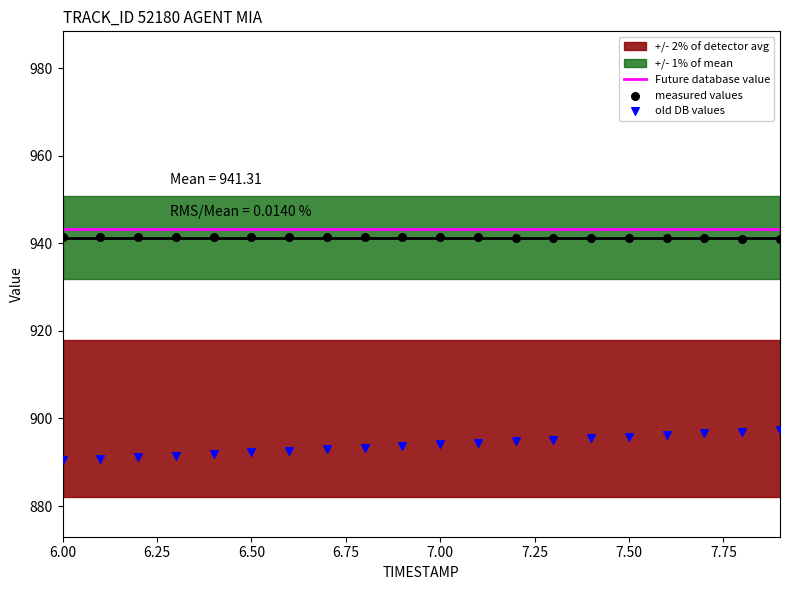

At how many categories does at least one series exceed 935?

20